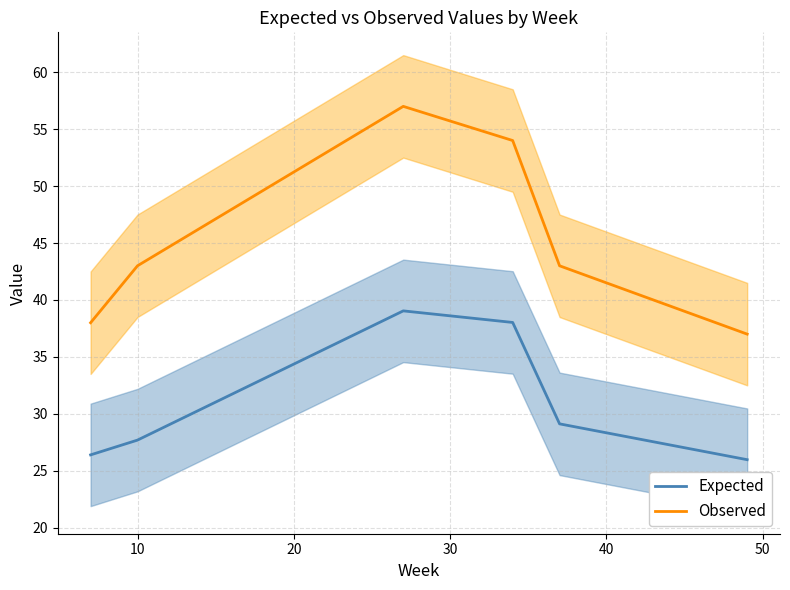

What is the smallest value displayed?

26.0